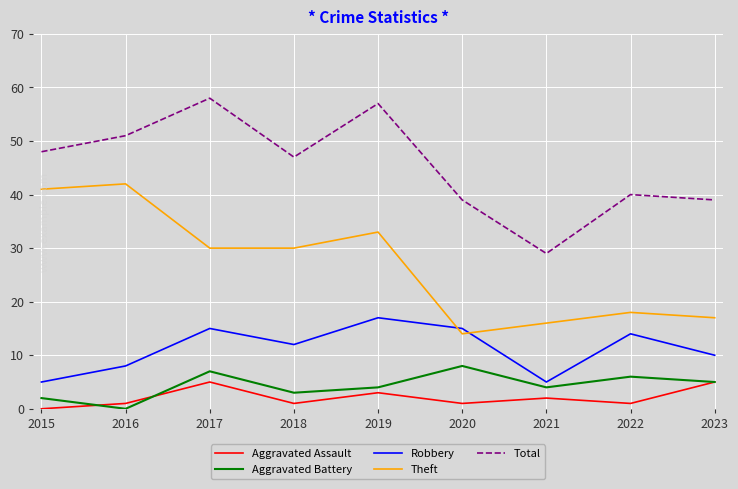

Which series has the largest total across all categories?

Total